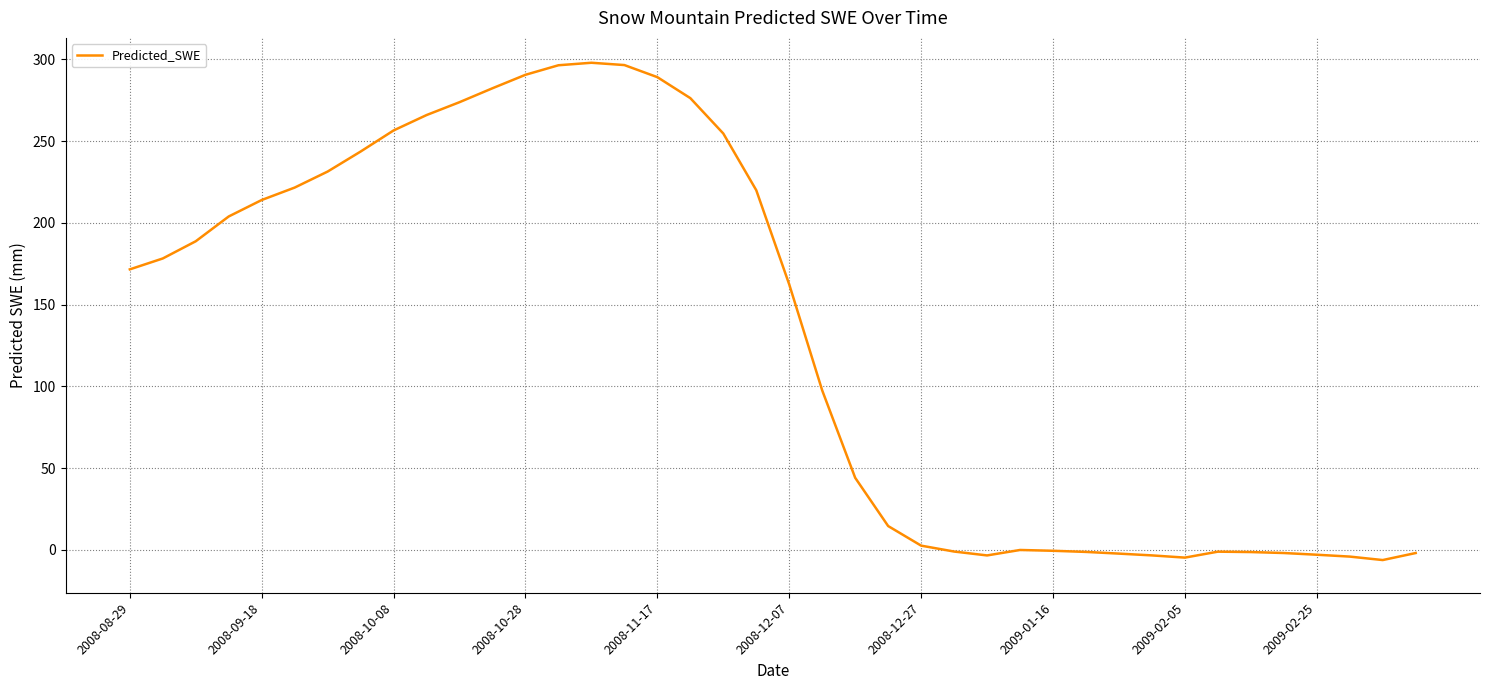

What is the difference between the maximum and minimum values?

304.2